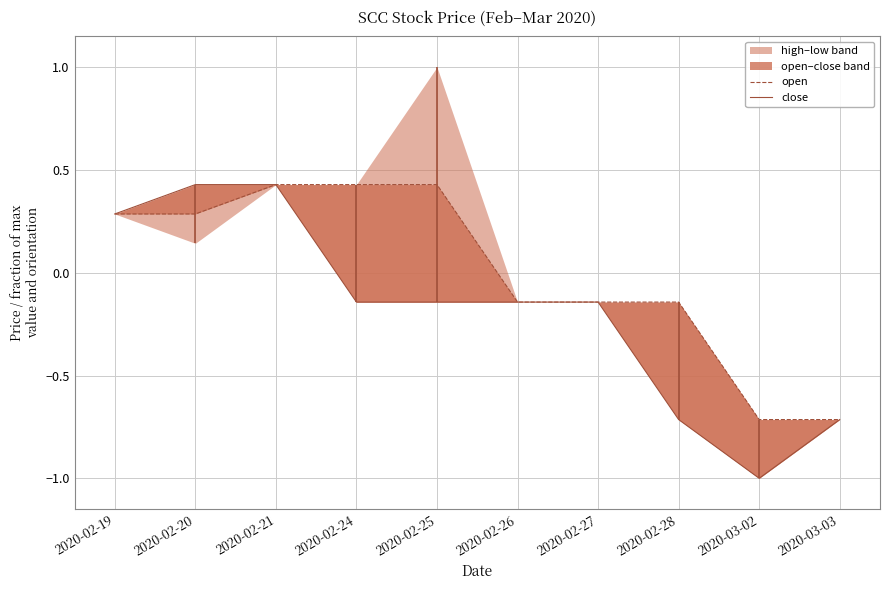

What is the spread (max minus min) of values at 2020-02-25?

0.6